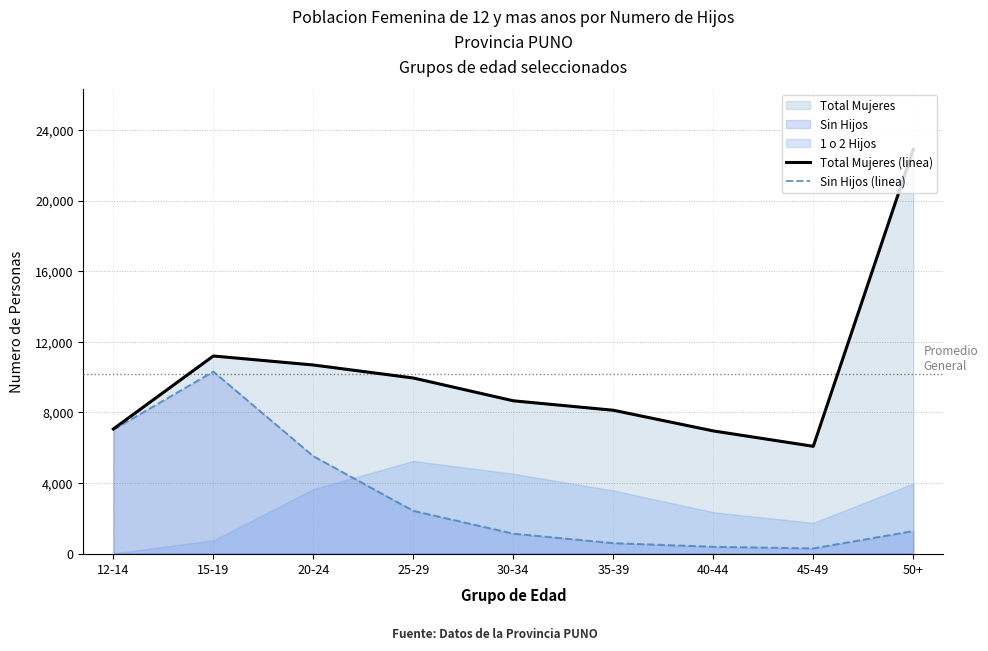

True or false: Total Mujeres (linea) and Sin Hijos (linea) intersect in this chart.

False